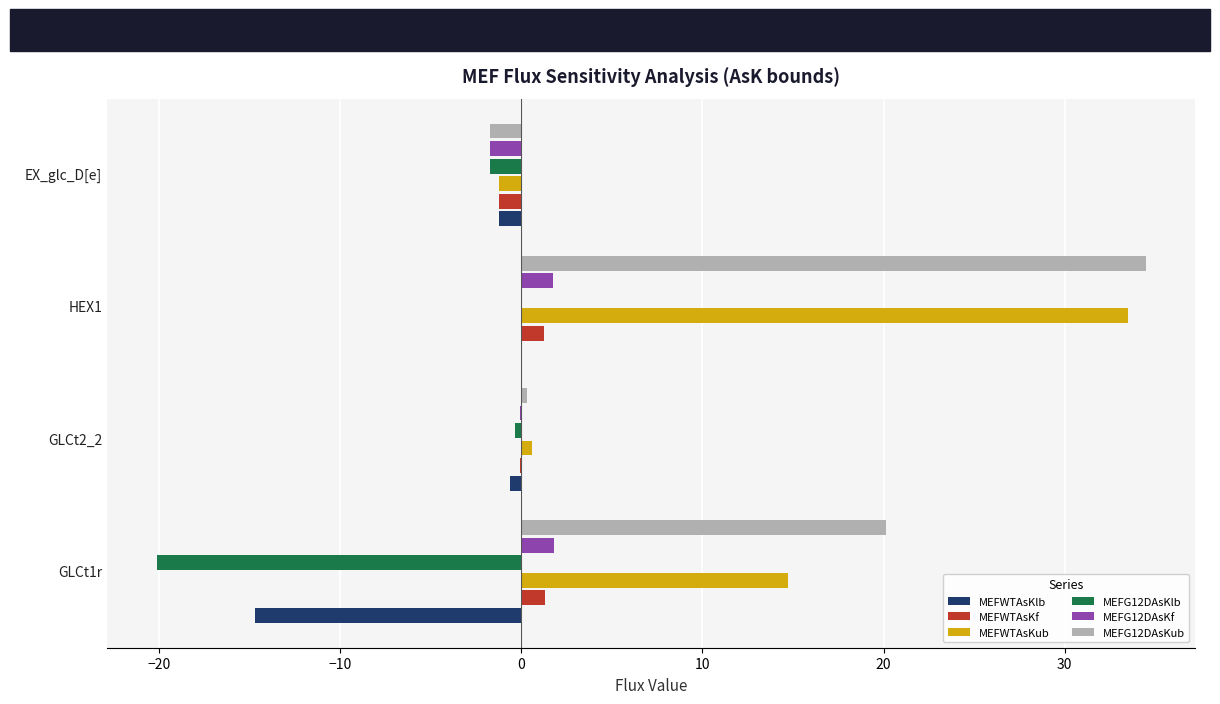

Where is MEFG12DAsKub nearest to the value 16?

GLCt1r